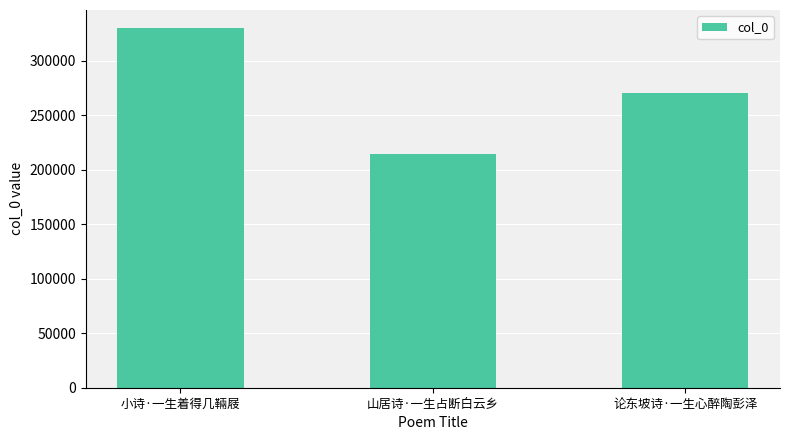

Reading right to left, transcribe all the data shown in this chart.

270795	214795	330036